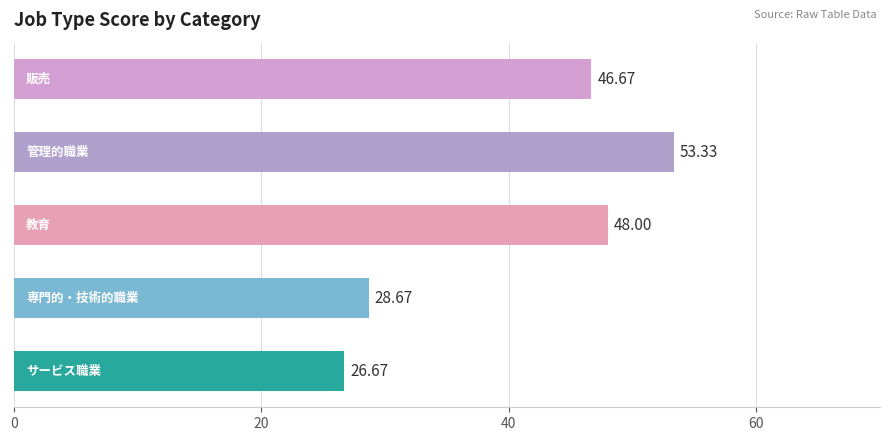

What is the difference between the second highest and minimum values?

21.3